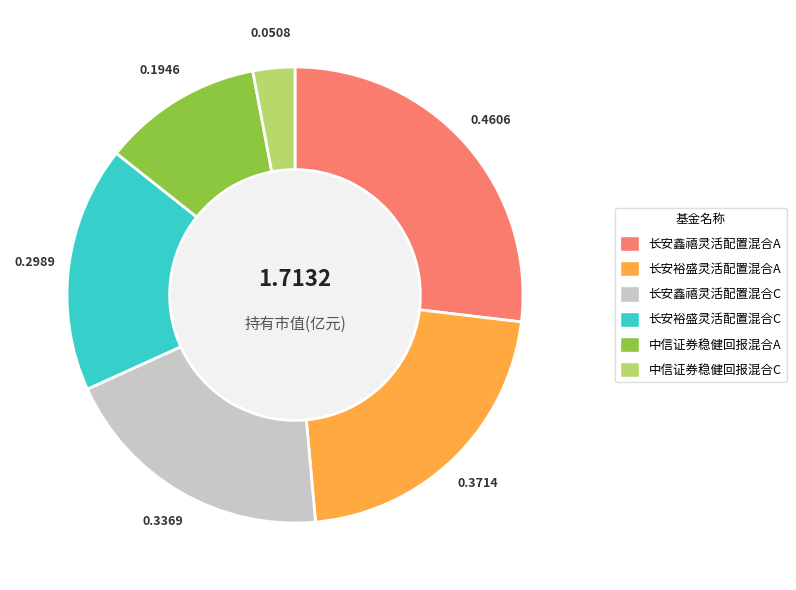

Combined, do 长安裕盛灵活配置混合C and 长安鑫禧灵活配置混合A account for over 50%?

No